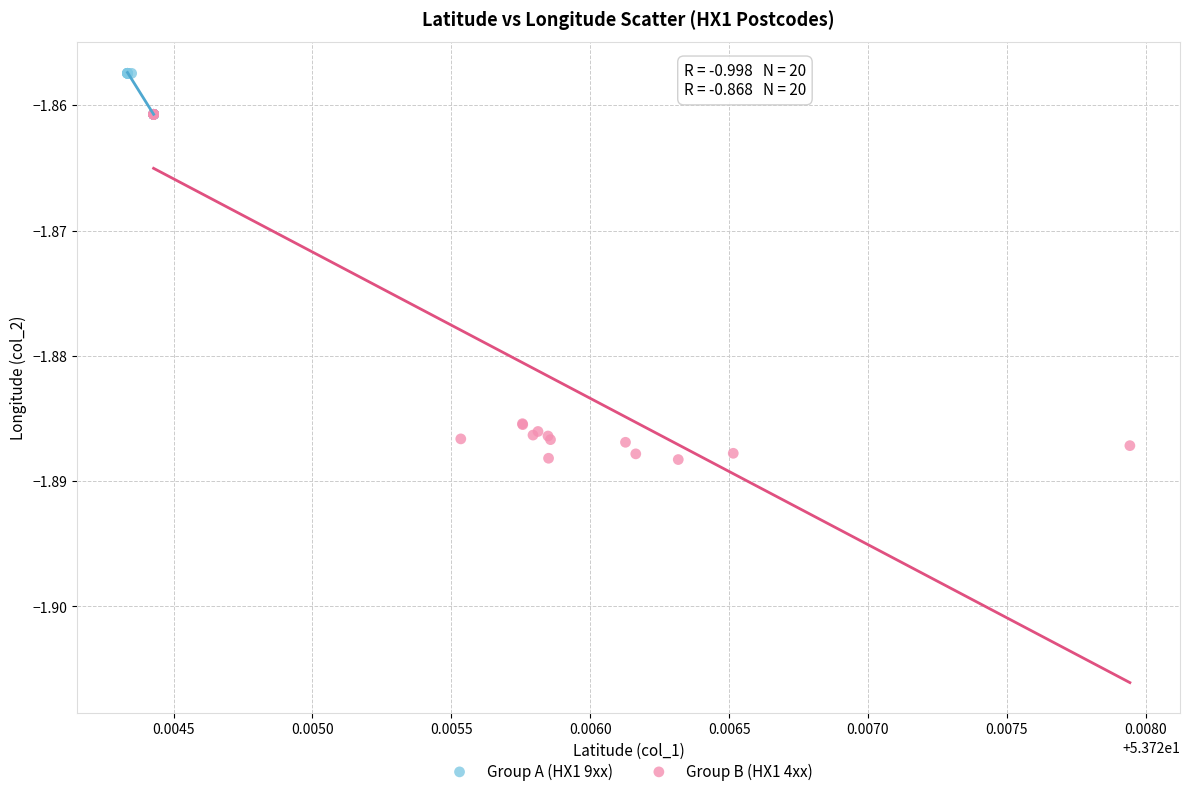

Which series reaches the minimum Y coordinate?

Group B (HX1 4xx)